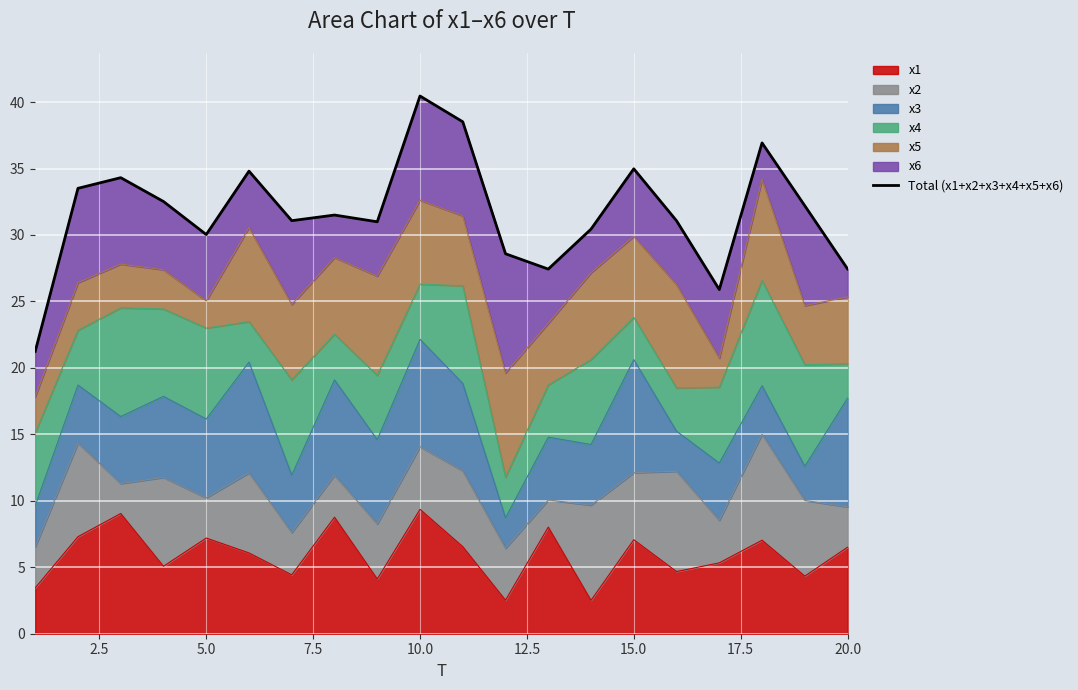

Reading left to right, transcribe all the data shown in this chart.

21.2	33.5	34.3	32.5	30.0	34.8	31.1	31.5	31.0	40.5	38.5	28.6	27.4	30.4	35.0	31.1	25.9	36.9	32.2	27.4